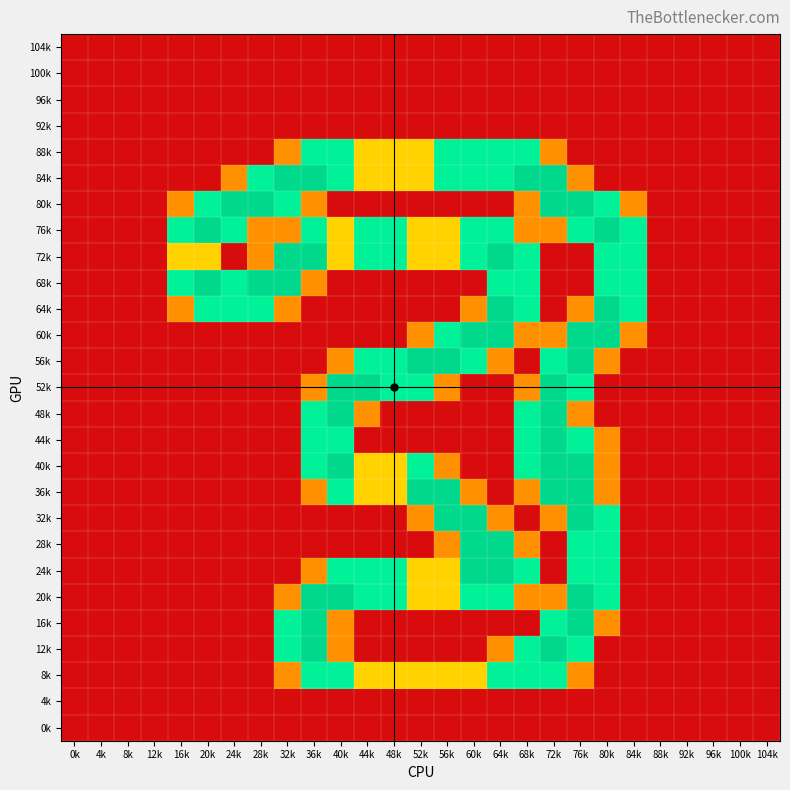

Which has a higher value, 44k or 52k?

44k